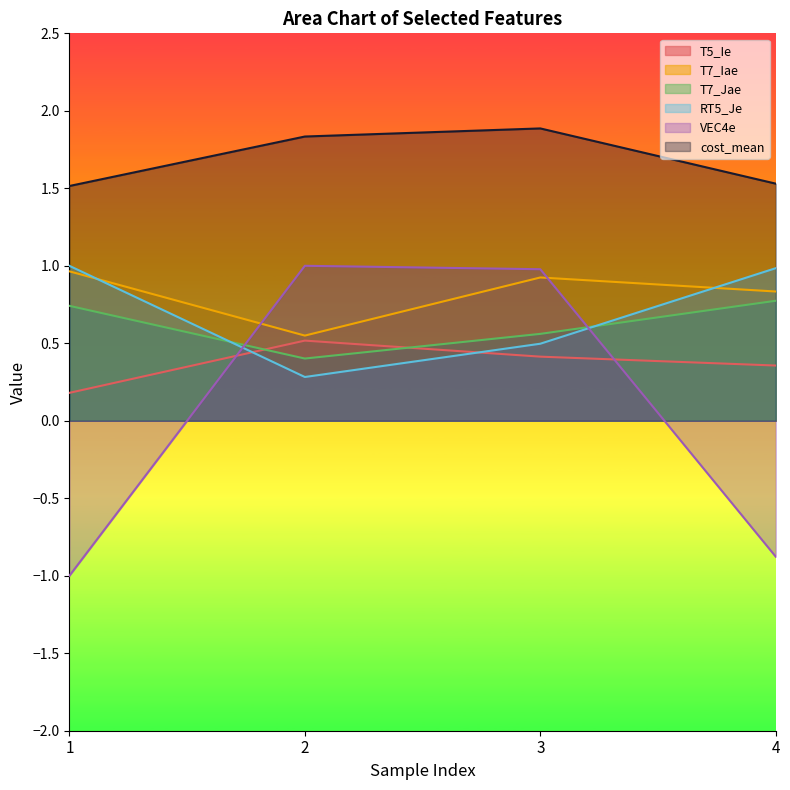

Between 3 and 2, which is larger?

2